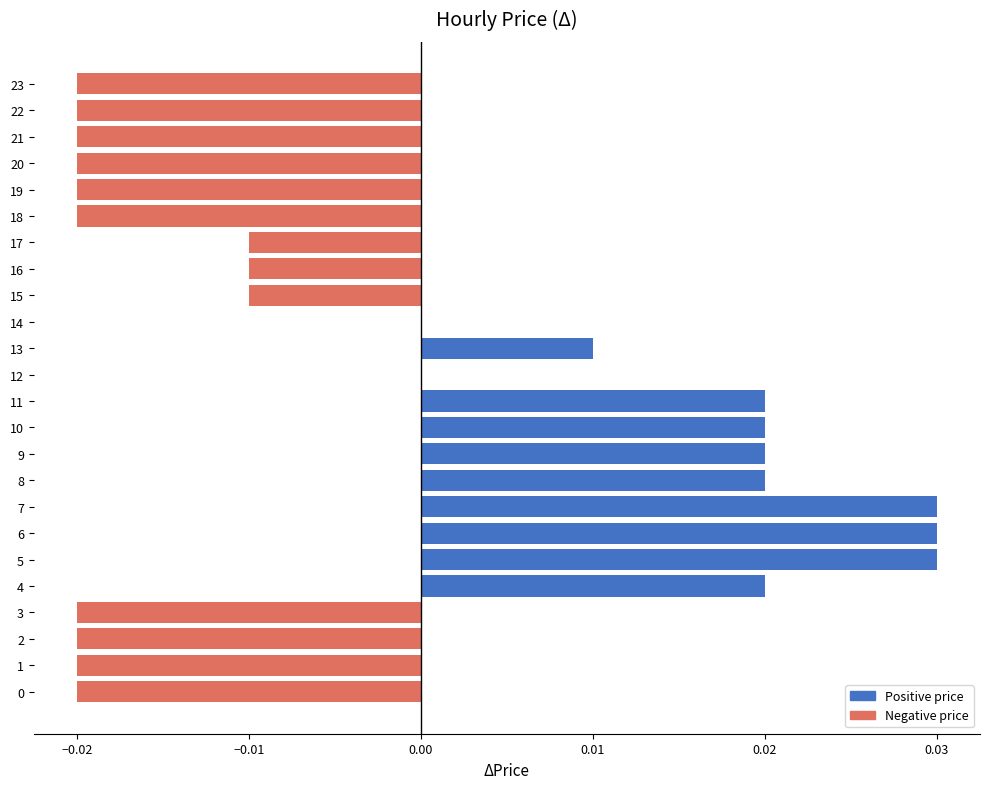

The value at 9 is 0.0. True or false?

True